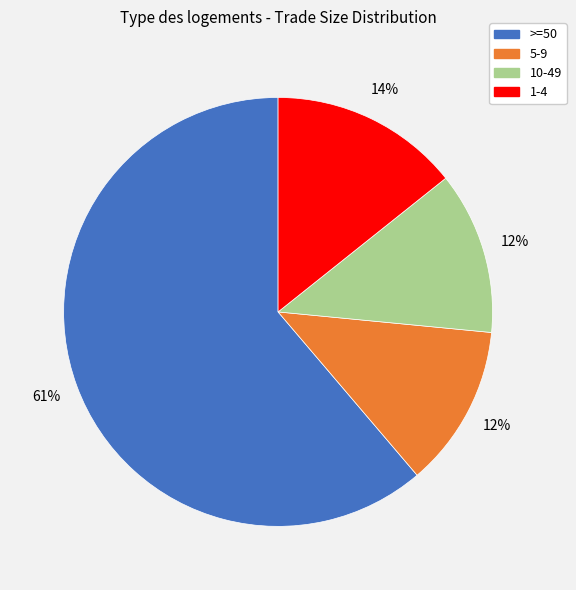

Do 10-49 and 1-4 together represent more than half of the pie?

No